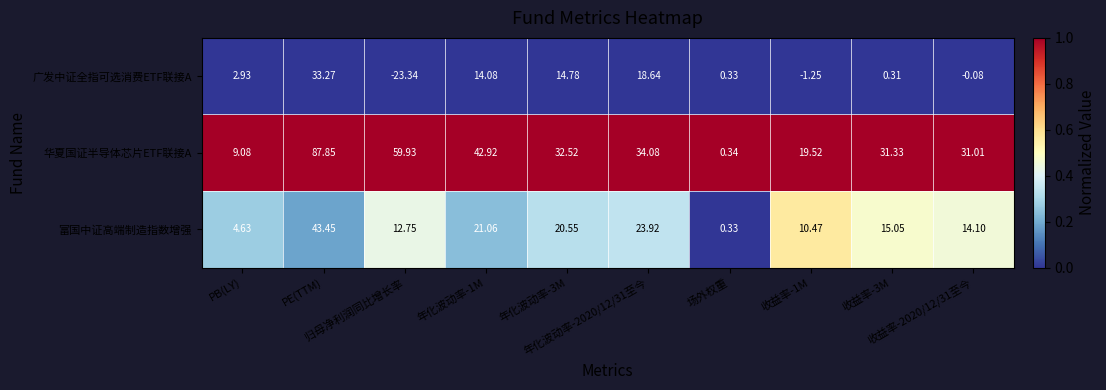

Rank the series by their average value, from highest to lowest.

华夏国证半导体芯片ETF联接A, 富国中证高端制造指数增强, 广发中证全指可选消费ETF联接A